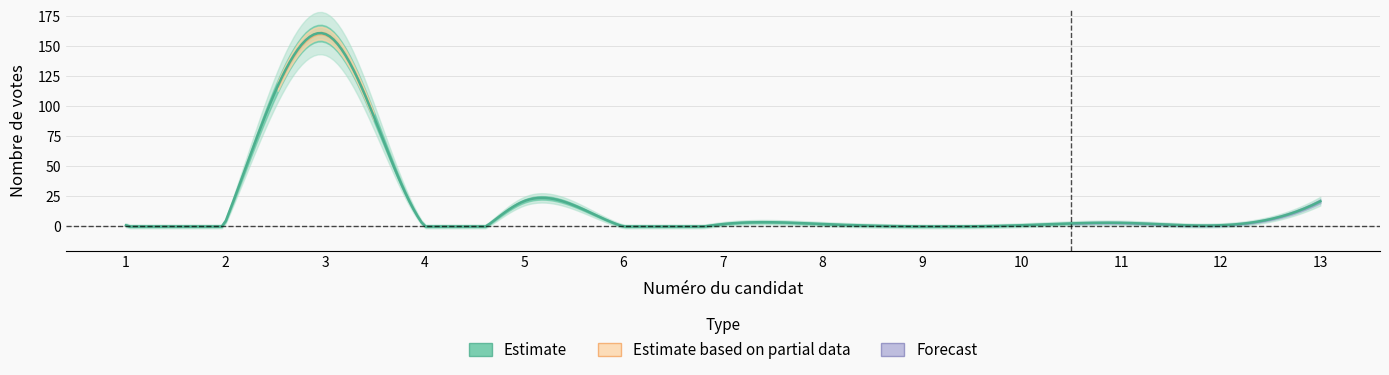

What is the difference between the values at 6 and 11?

3